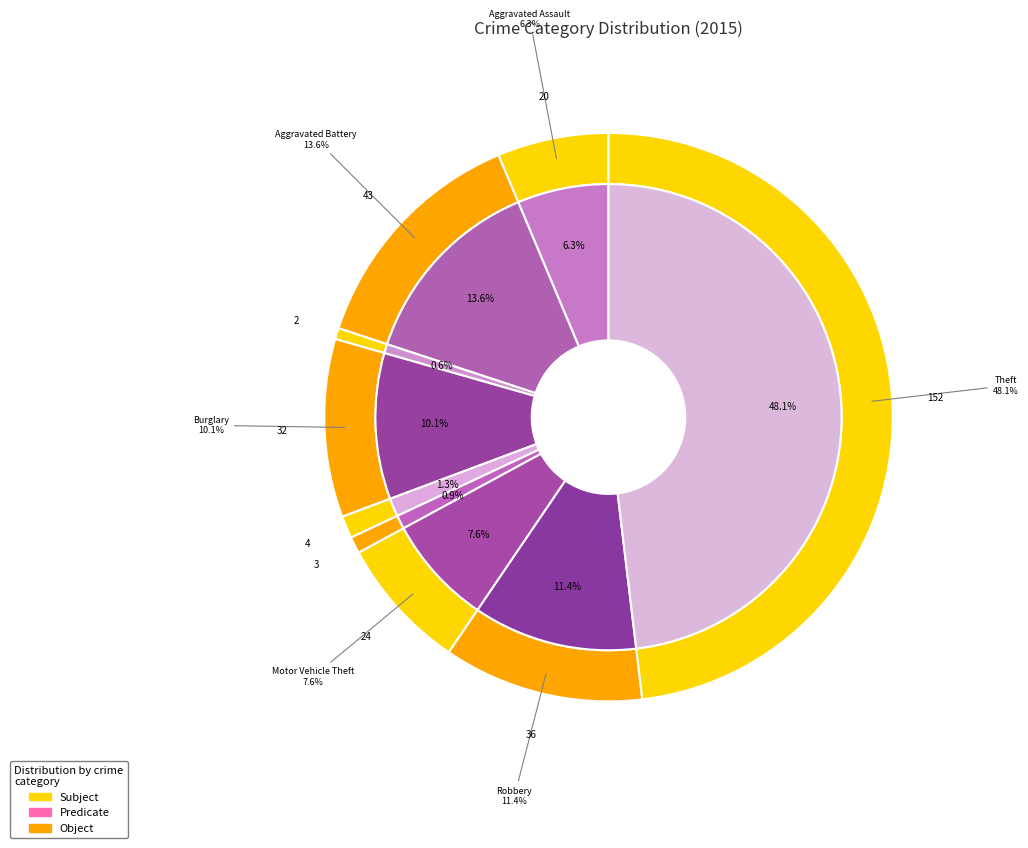

To the nearest percent, what is the average slice percentage?

11%